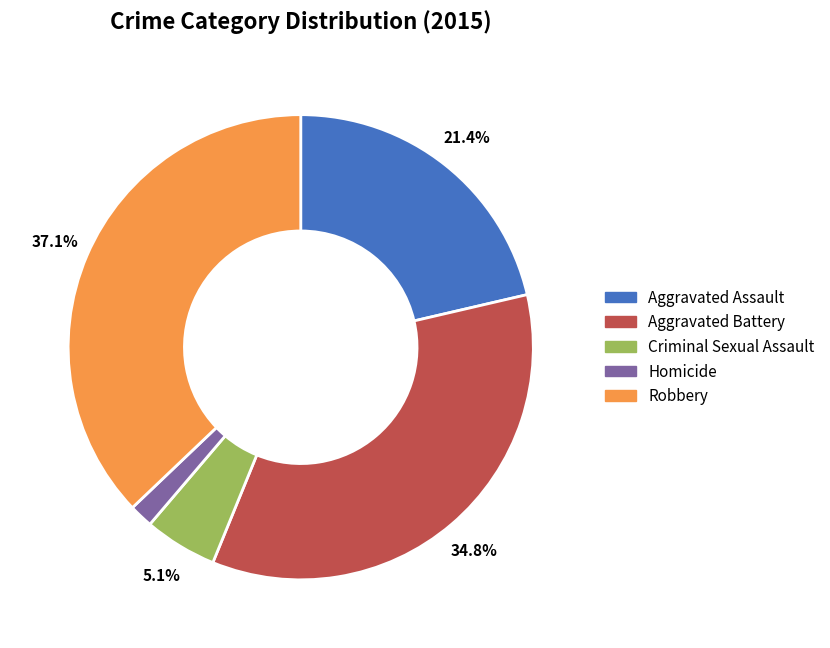

Is there any slice that represents more than half of the pie?

No